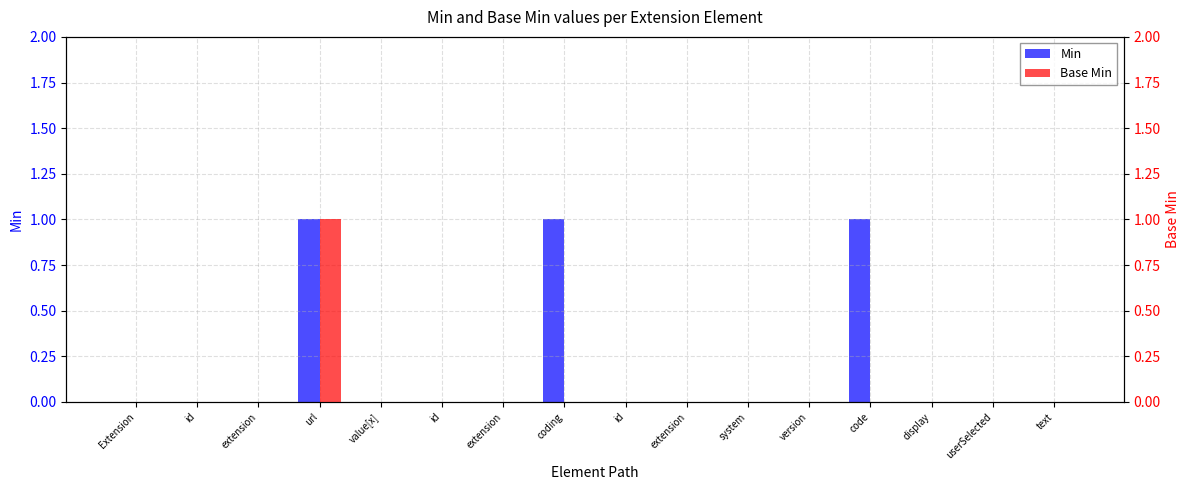

How many Min values are between 0 and 1?

16